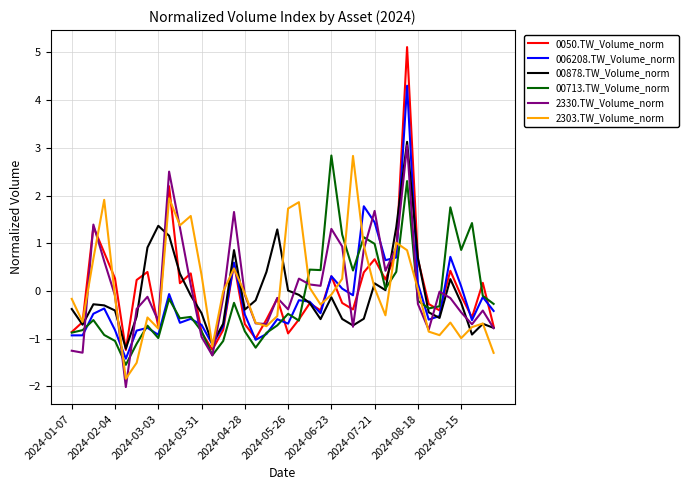

Which series ends up on top after the final intersection of 2330.TW_Volume_norm and 006208.TW_Volume_norm?

006208.TW_Volume_norm